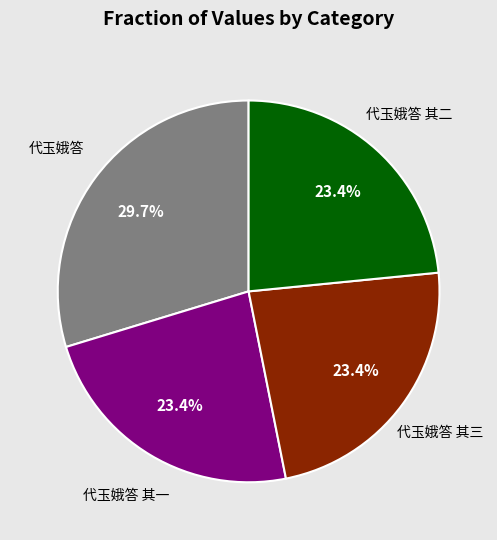

Is there a majority slice in this chart?

No